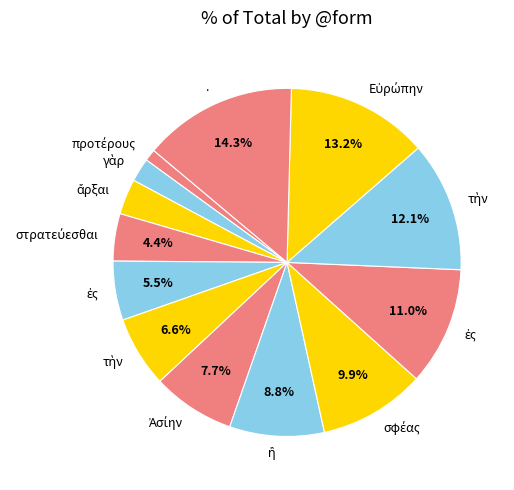

Count the number of slices in the pie.

13